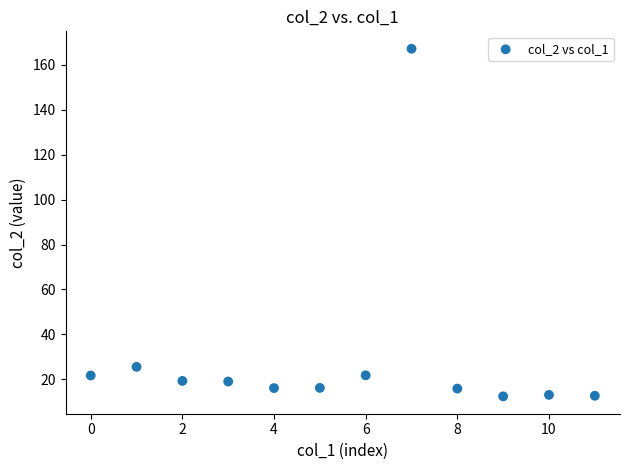

What Y value in the scatter plot is closest to 89?

25.6